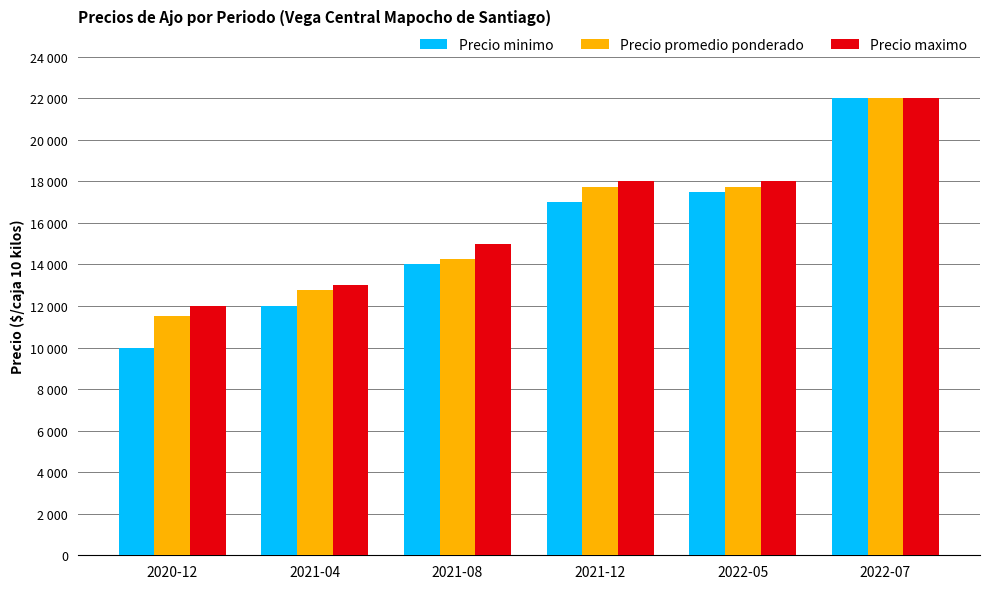

What is the value of the Precio promedio ponderado bar at the 6th from the left?

22000